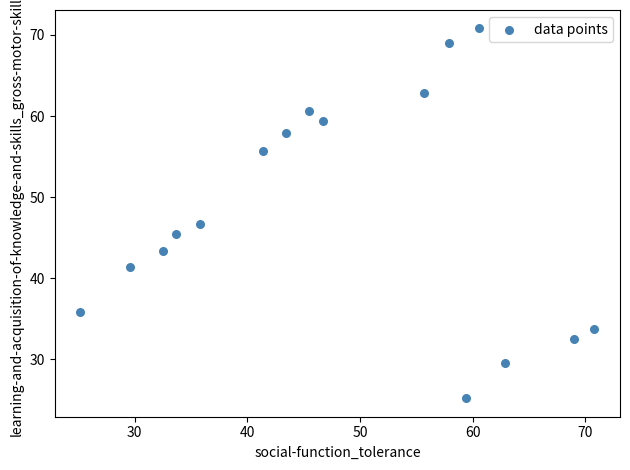

What is the range of X values (max minus min)?

45.6